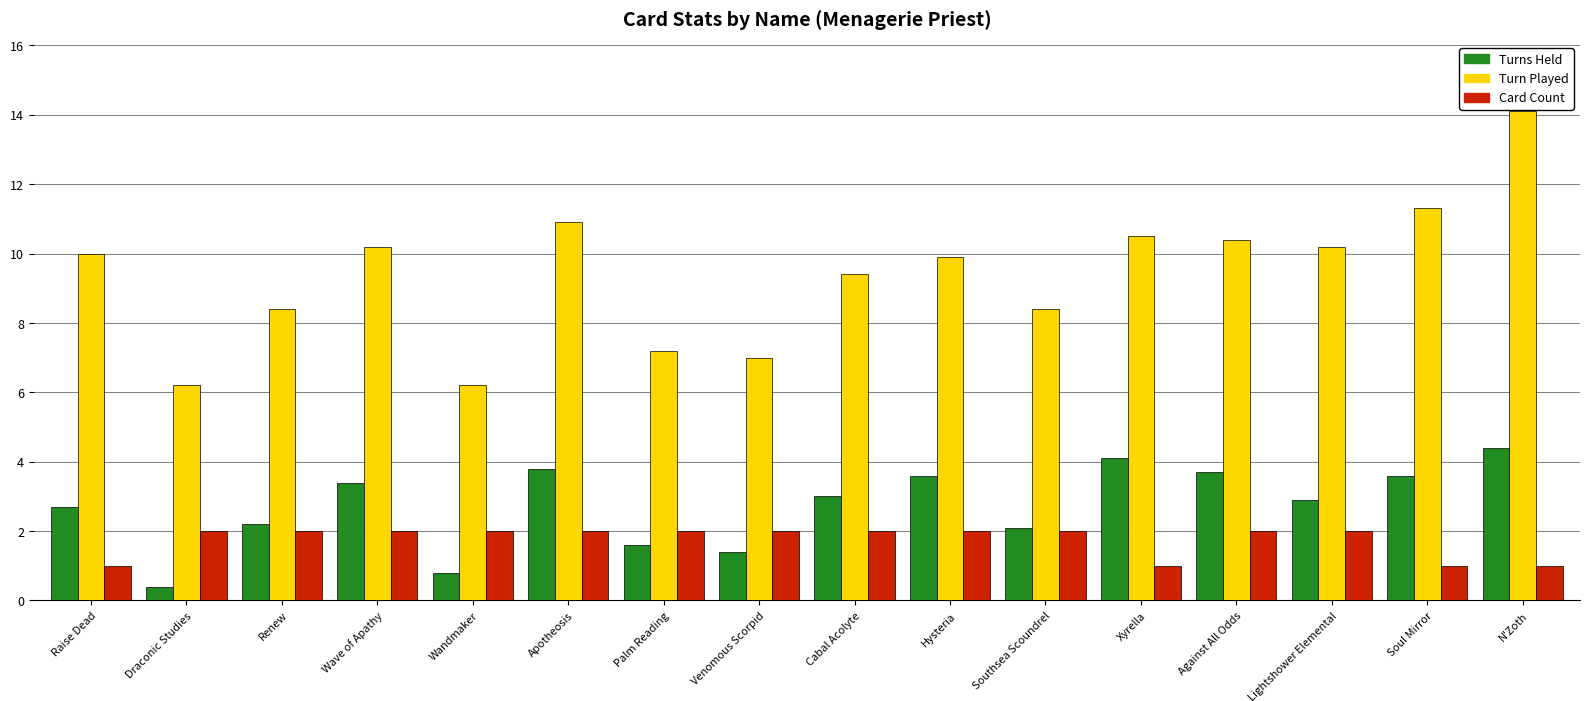

Reading left to right, extract all data points from this chart.

Turns Held: 2.7	0.4	2.2	3.4	0.8	3.8	1.6	1.4	3.0	3.6	2.1	4.1	3.7	2.9	3.6	4.4
Turn Played: 10.0	6.2	8.4	10.2	6.2	10.9	7.2	7.0	9.4	9.9	8.4	10.5	10.4	10.2	11.3	14.1
Card Count: 1.0	2.0	2.0	2.0	2.0	2.0	2.0	2.0	2.0	2.0	2.0	1.0	2.0	2.0	1.0	1.0